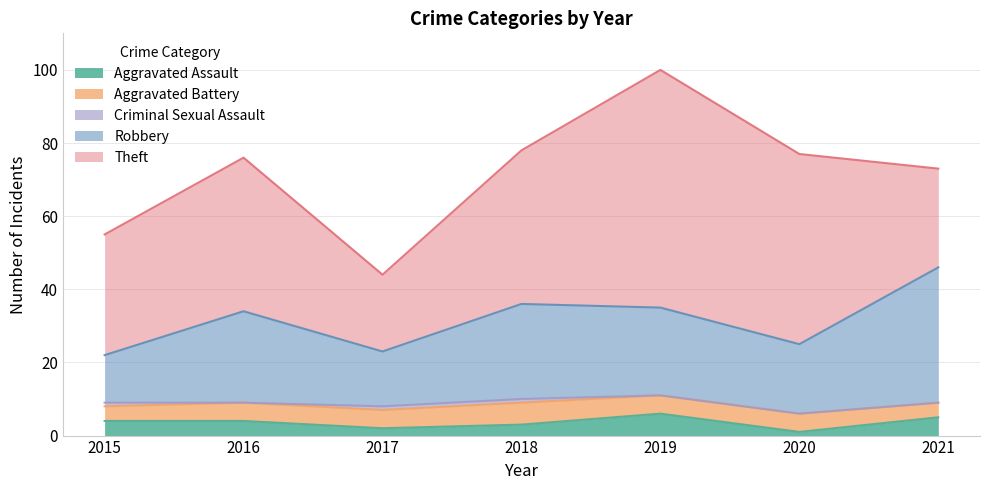

How many Theft values are between 27 and 52?

5